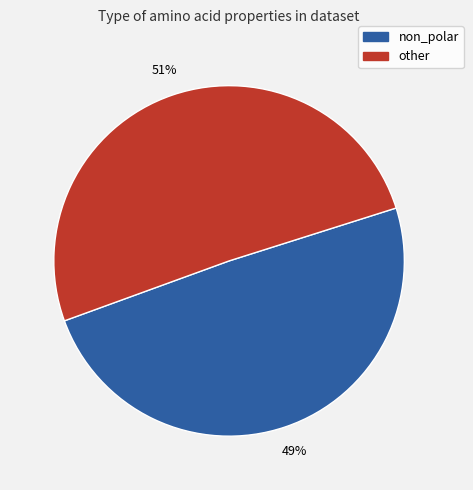

Count the number of slices in the pie.

2